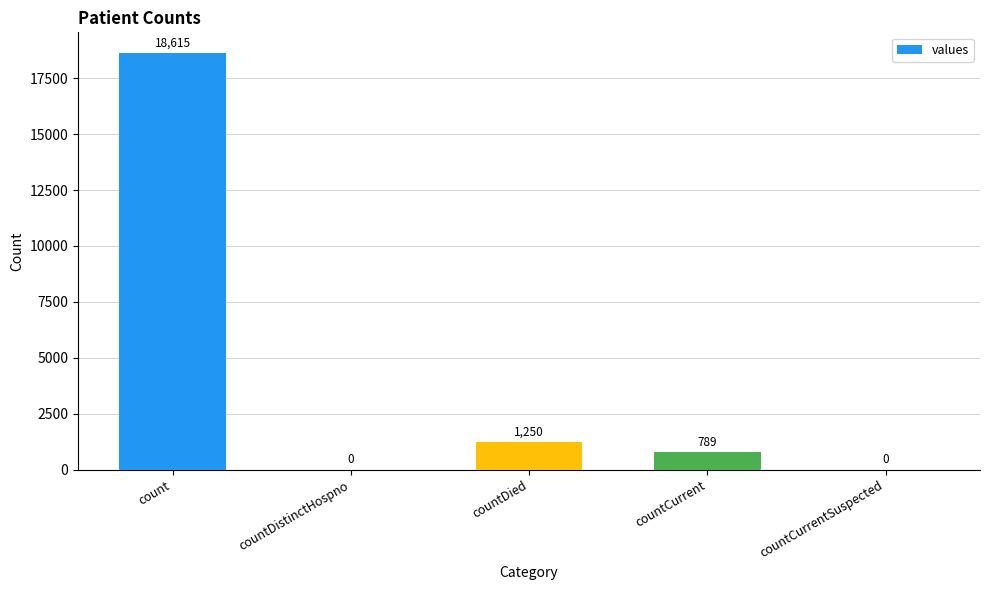

The value at countCurrentSuspected is 0. True or false?

True